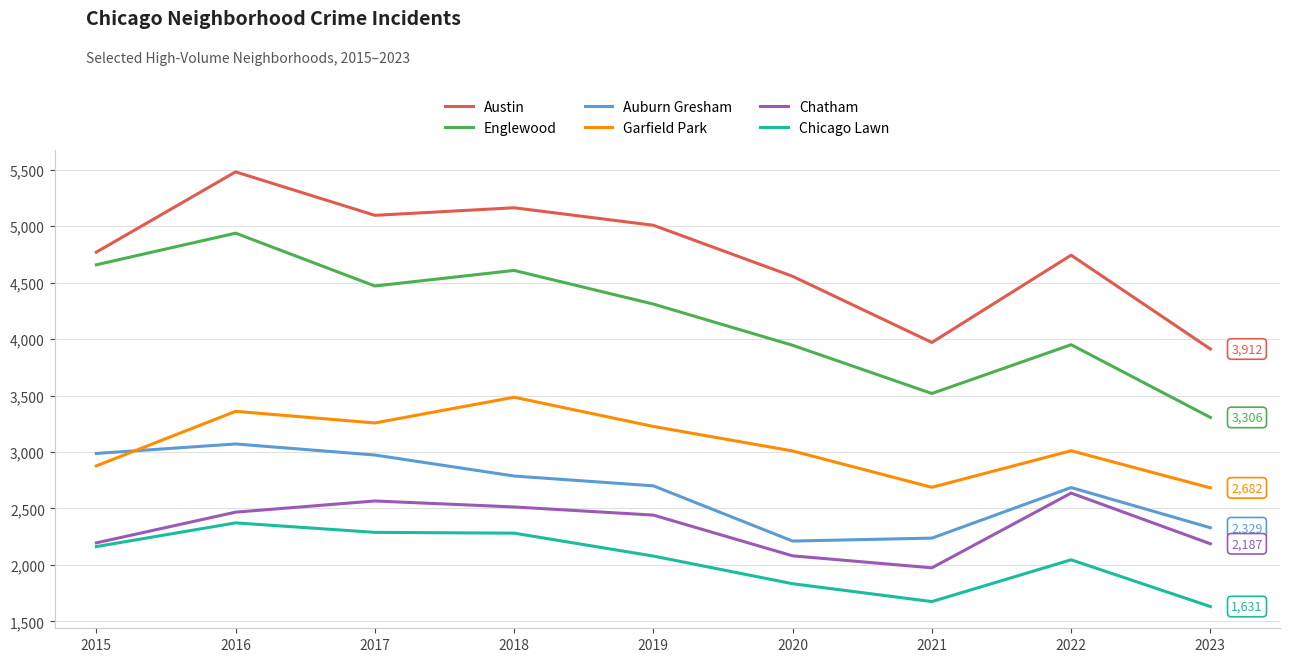

True or false: Chicago Lawn and Englewood intersect in this chart.

False